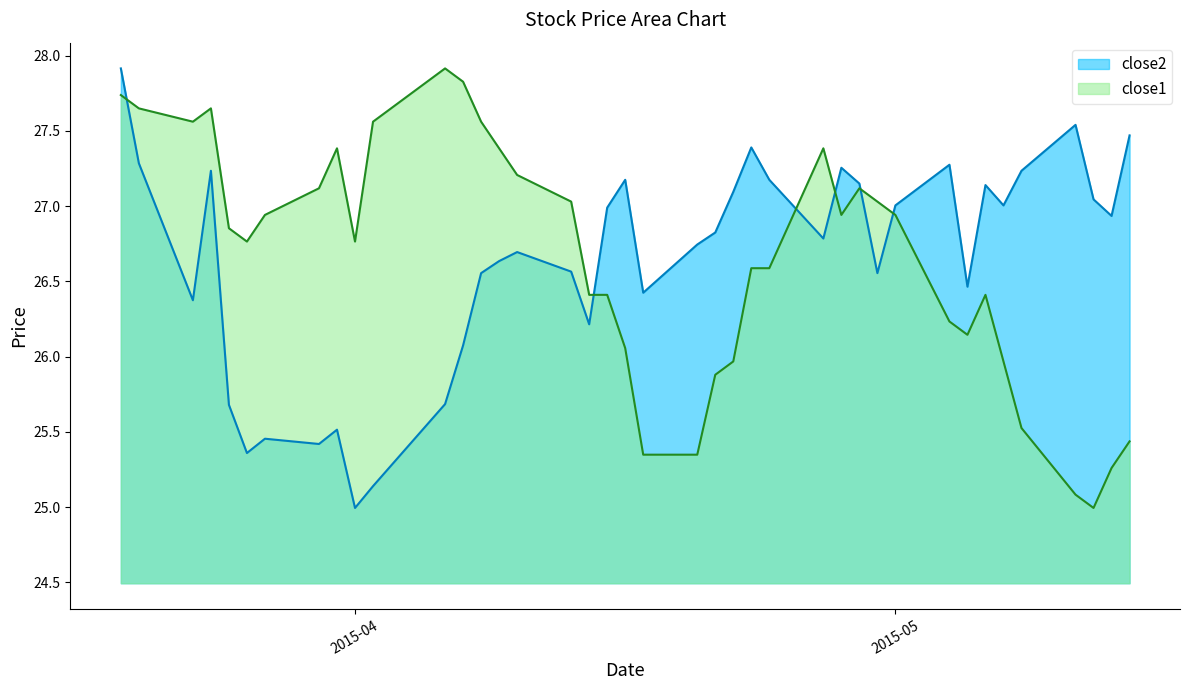

How many lines are shown in the chart?

2